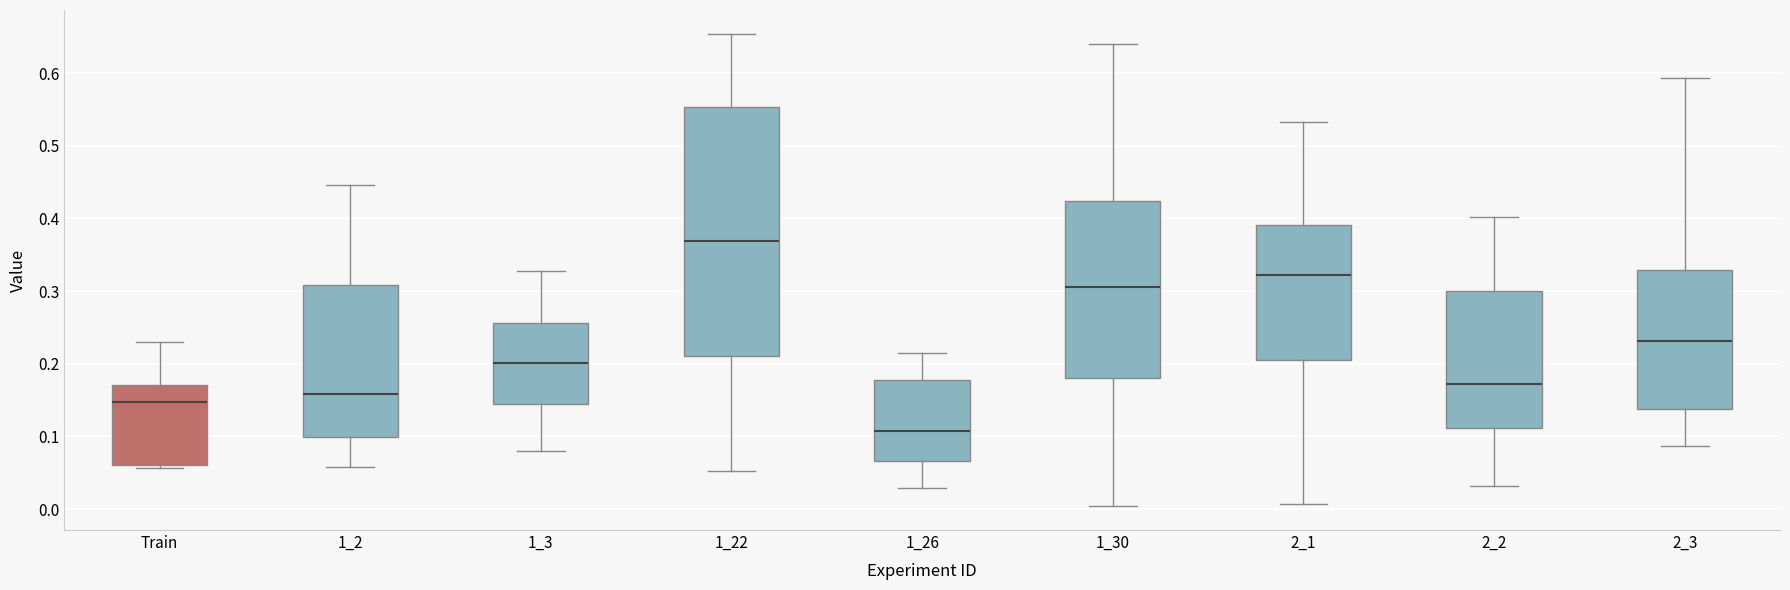

Where is the upper edge of the box for 2_2 on the y-axis? The values are not printed on the chart, so give them approximately, as read against the axis.

0.30